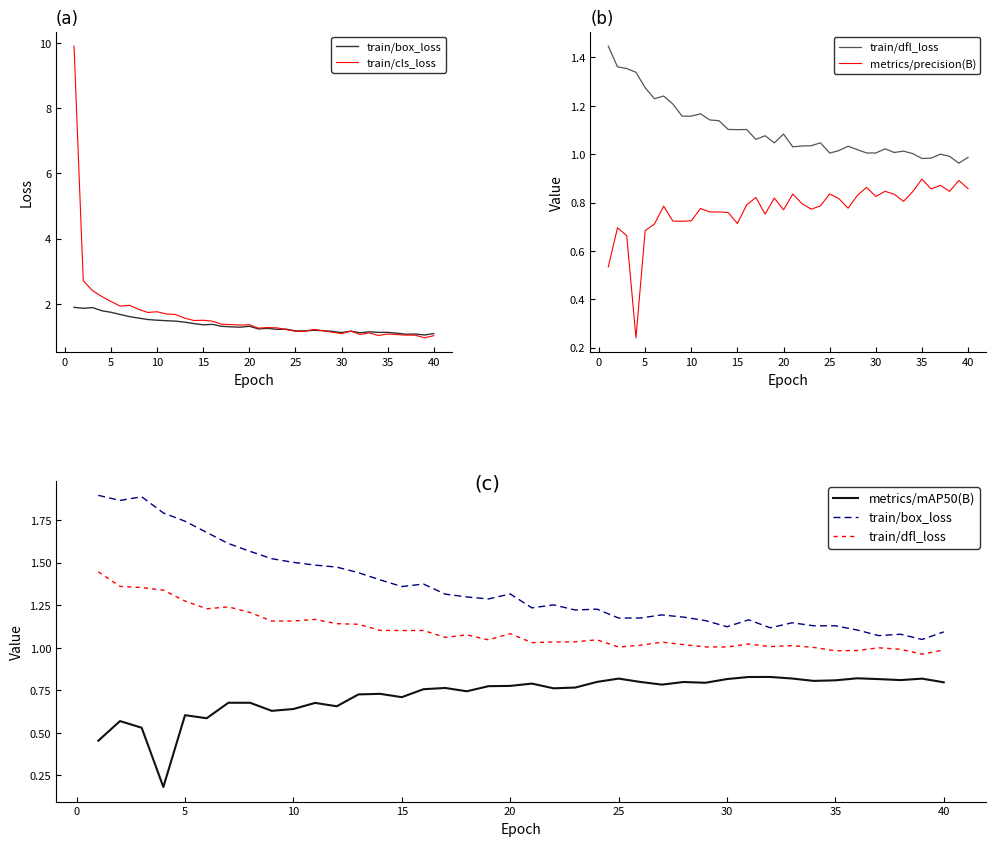

Is the value of metrics/precision(B) at 34 greater than the value of metrics/mAP50(B) at 30?

Yes